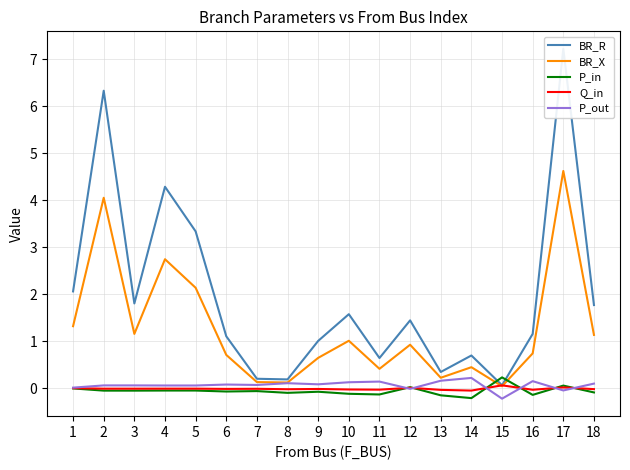

Reading left to right, transcribe all the data shown in this chart.

BR_R: 1=2.1	2=6.3	3=1.8	4=4.3	5=3.3	6=1.1	7=0.2	8=0.2	9=1.0	10=1.6	11=0.6	12=1.4	13=0.3	14=0.7	15=0.1	16=1.2	17=7.2	18=1.8
BR_X: 1=1.3	2=4.1	3=1.2	4=2.7	5=2.1	6=0.7	7=0.1	8=0.1	9=0.6	10=1.0	11=0.4	12=0.9	13=0.2	14=0.4	15=0.0	16=0.7	17=4.6	18=1.1
P_in: 1=-0.0	2=-0.1	3=-0.1	4=-0.1	5=-0.1	6=-0.1	7=-0.1	8=-0.1	9=-0.1	10=-0.1	11=-0.1	12=0.0	13=-0.2	14=-0.2	15=0.2	16=-0.1	17=0.1	18=-0.1
Q_in: 1=-0.0	2=-0.0	3=-0.0	4=-0.0	5=-0.0	6=-0.0	7=-0.0	8=-0.0	9=-0.0	10=-0.0	11=-0.0	12=0.0	13=-0.0	14=-0.1	15=0.1	16=-0.0	17=0.0	18=-0.0
P_out: 1=0.0	2=0.1	3=0.1	4=0.1	5=0.1	6=0.1	7=0.1	8=0.1	9=0.1	10=0.1	11=0.1	12=-0.0	13=0.2	14=0.2	15=-0.2	16=0.1	17=-0.1	18=0.1